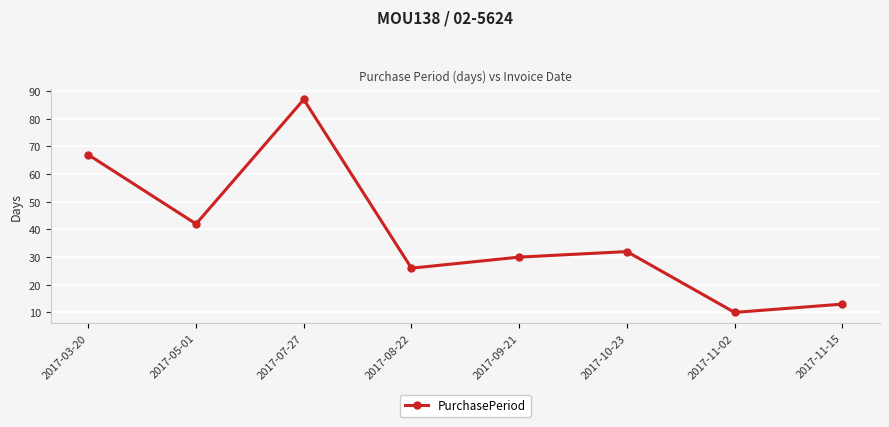

Rank the categories by value from lowest to highest.

2017-11-02, 2017-11-15, 2017-08-22, 2017-09-21, 2017-10-23, 2017-05-01, 2017-03-20, 2017-07-27